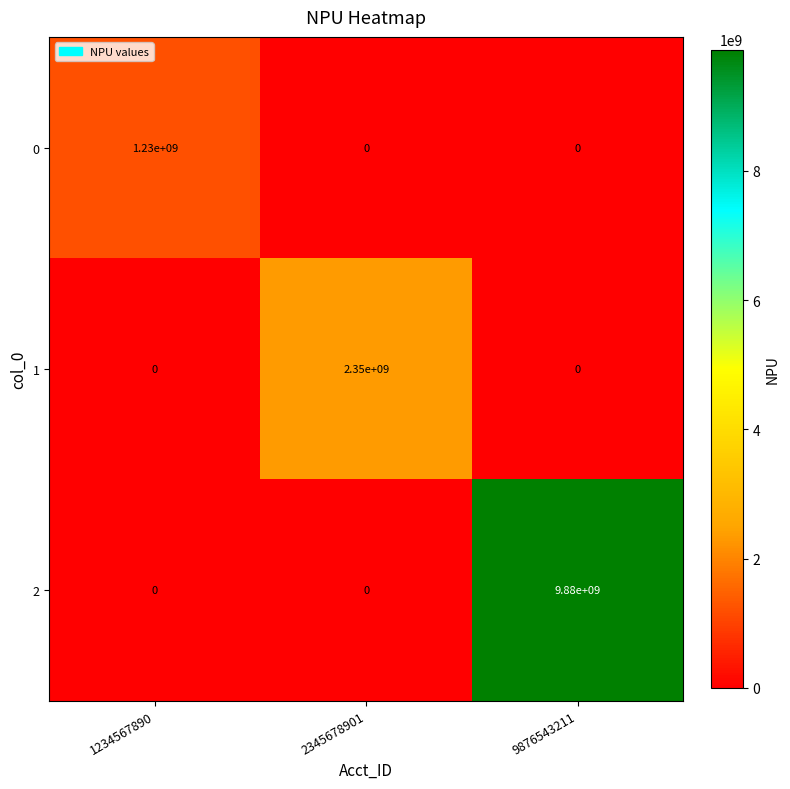

What is the approximate value of 2 at 9876543211, to the nearest 10?

9880000000